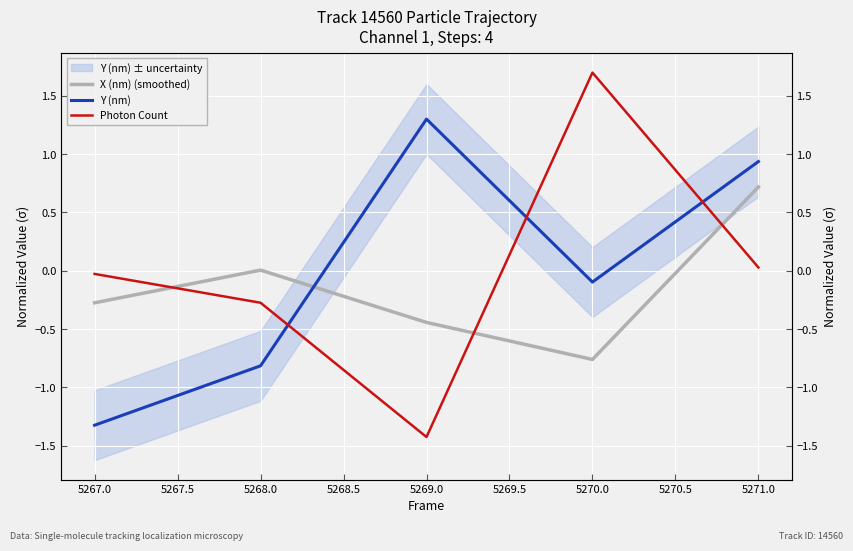

How many lines are shown in the chart?

3